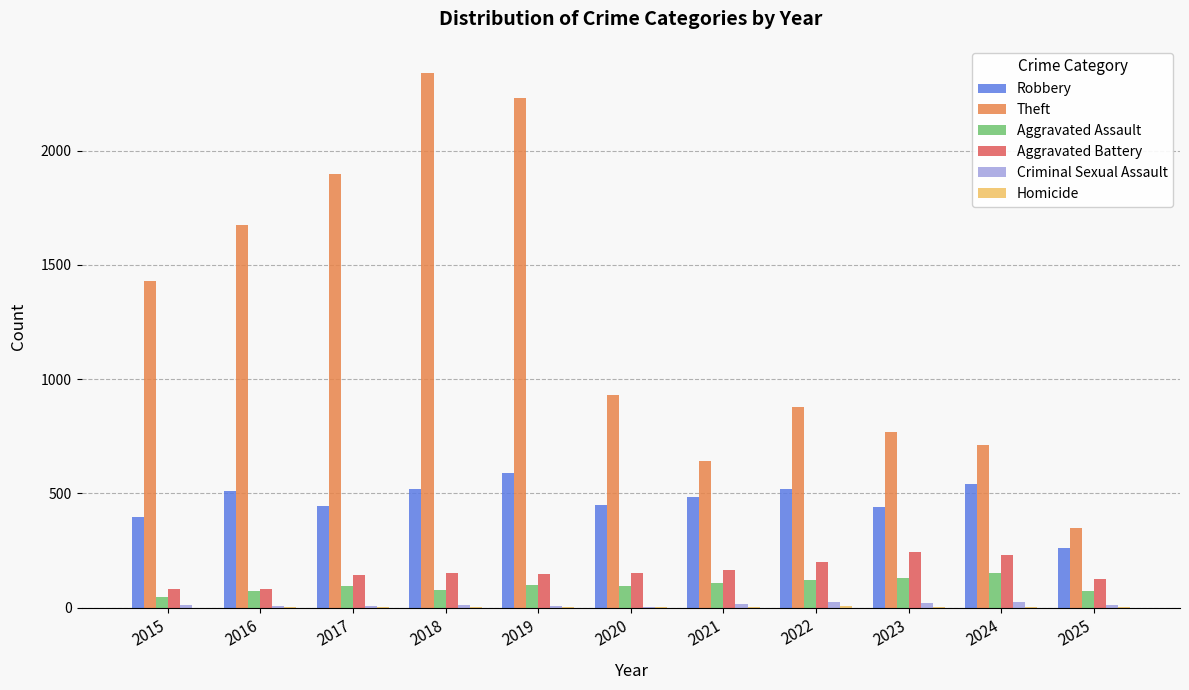

The Theft series shows 930 at 2020. True or false?

True